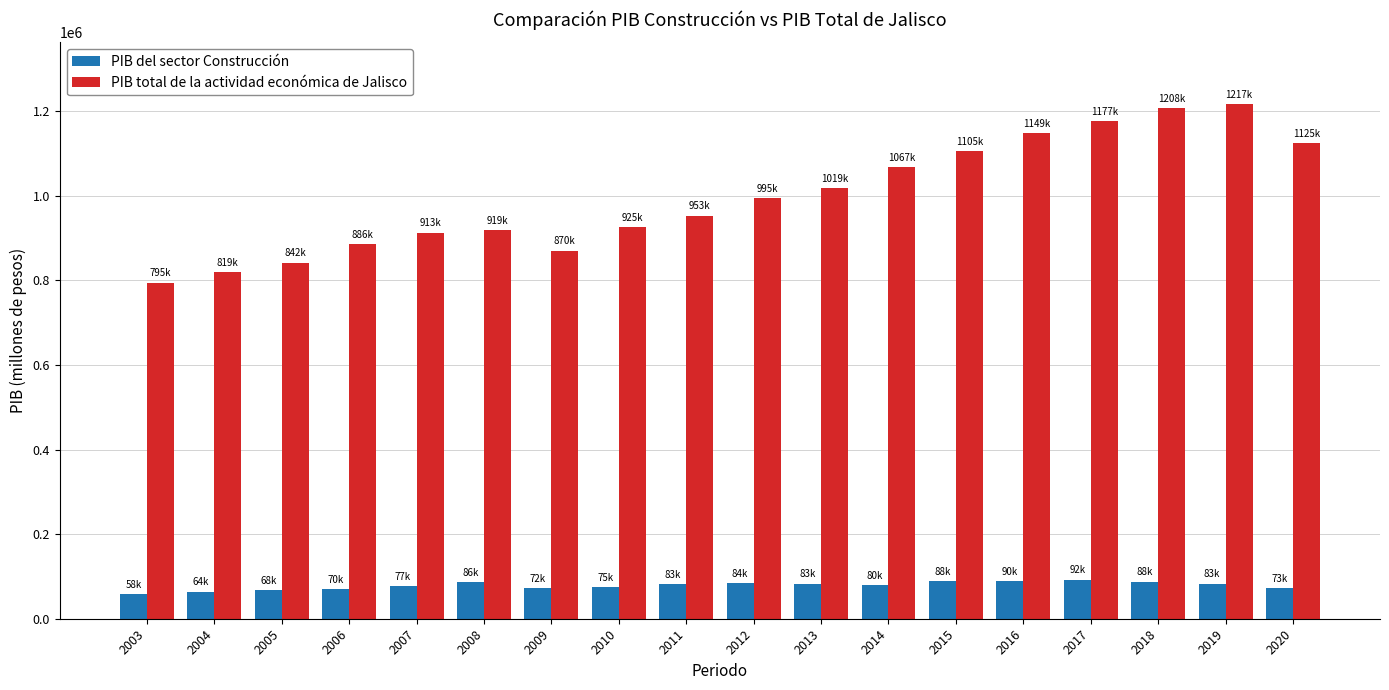

The value of PIB total de la actividad económica de Jalisco at 2011 is 1493659.3. True or false?

False